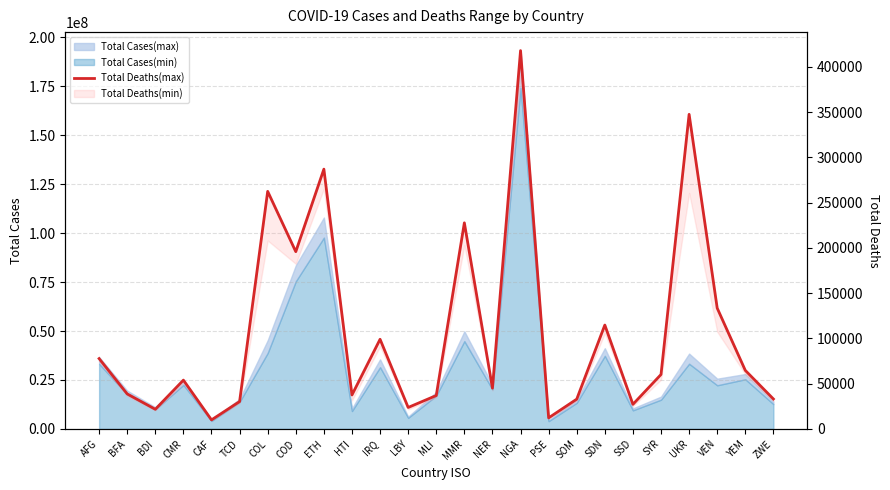

What is the label of the 15th point from the left?

NER